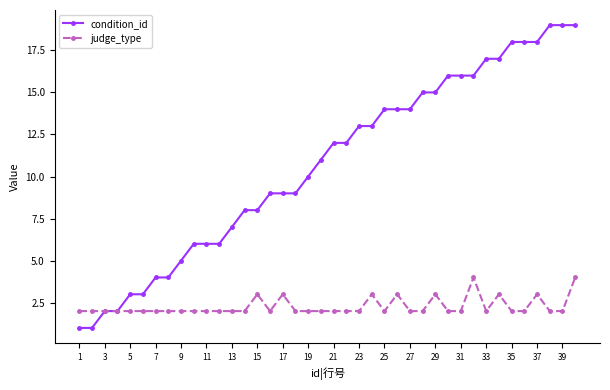

Reading left to right, what are all the values shown in this chart?

condition_id: 1	1	2	2	3	3	4	4	5	6	6	6	7	8	8	9	9	9	10	11	12	12	13	13	14	14	14	15	15	16	16	16	17	17	18	18	18	19	19	19
judge_type: 2	2	2	2	2	2	2	2	2	2	2	2	2	2	3	2	3	2	2	2	2	2	2	3	2	3	2	2	3	2	2	4	2	3	2	2	3	2	2	4